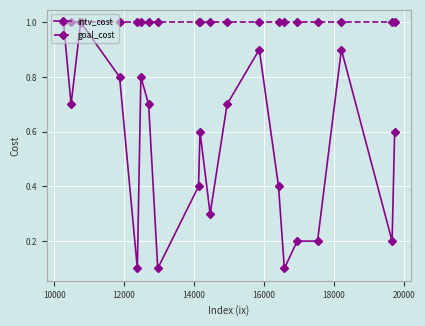

Which series has the widest spread of values?

intv_cost